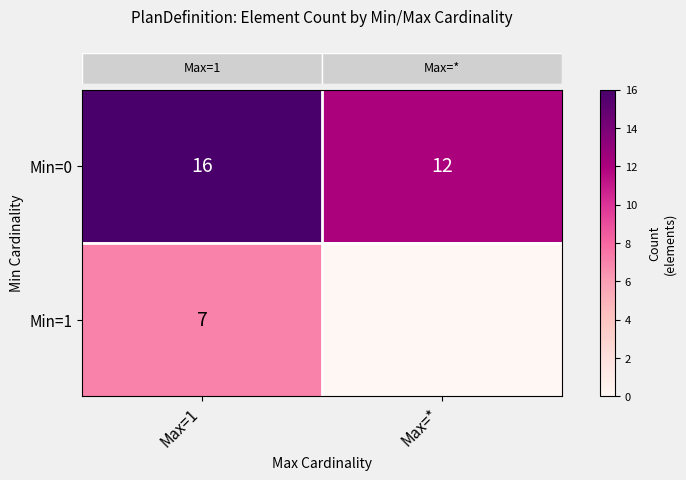

What is the maximum value shown in the chart?

16